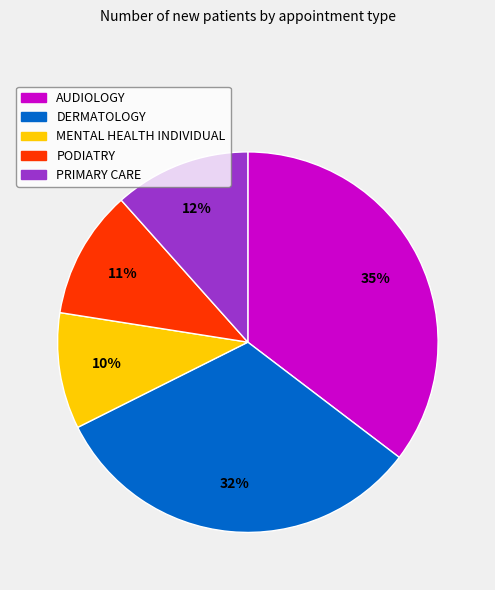

True or false: MENTAL HEALTH INDIVIDUAL accounts for 10% of the total.

True